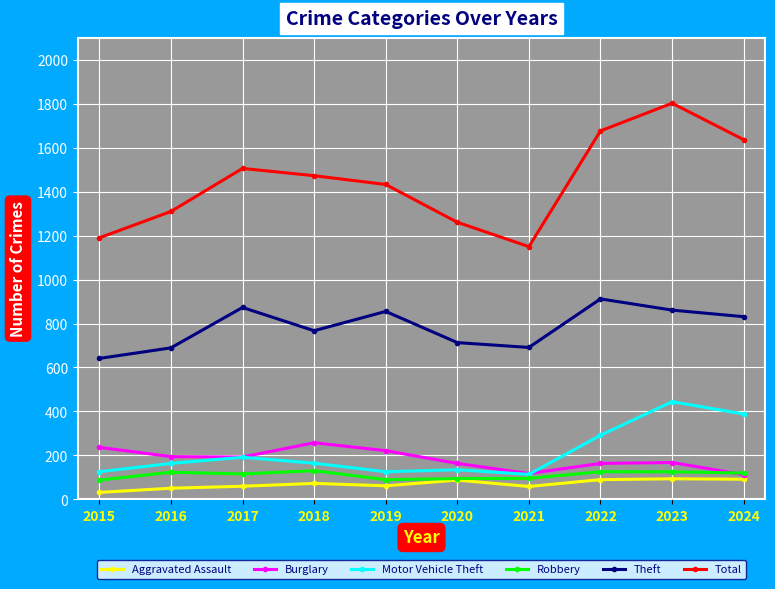

Which series changed the most between 2018 and 2020?

Total